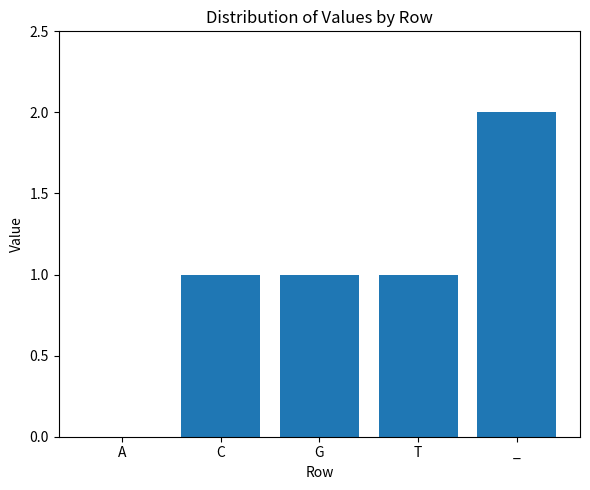

The chart shows a value of 2 at G. True or false?

False